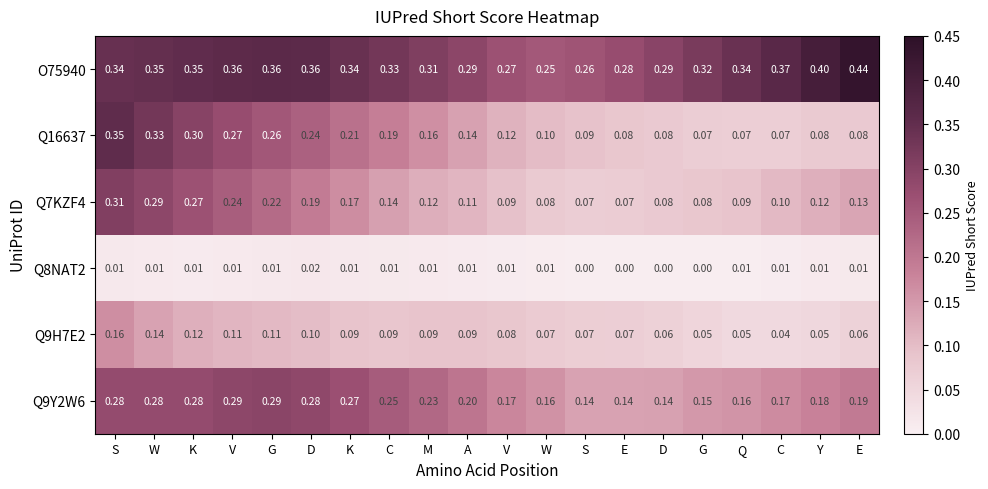

At which category is the sum across all series the highest?

S